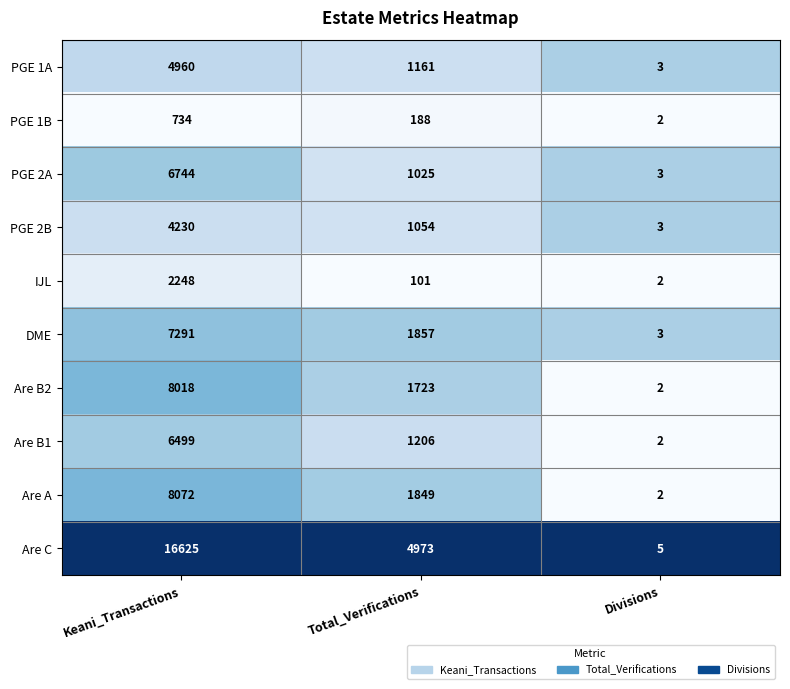

The Are C series shows 2 at Divisions. True or false?

False